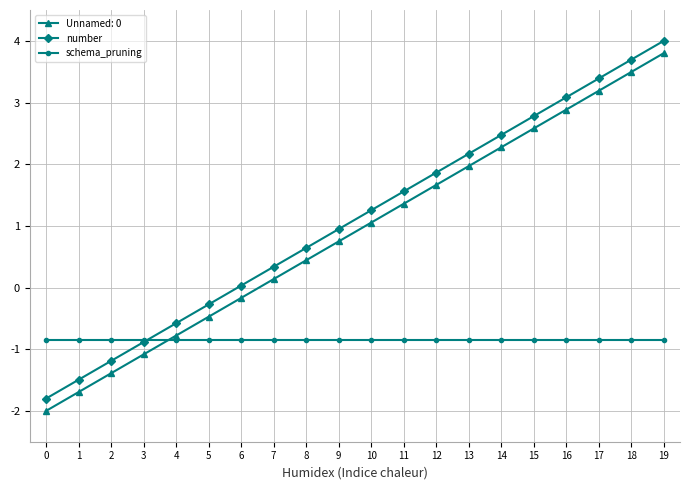

How many lines are shown in the chart?

3